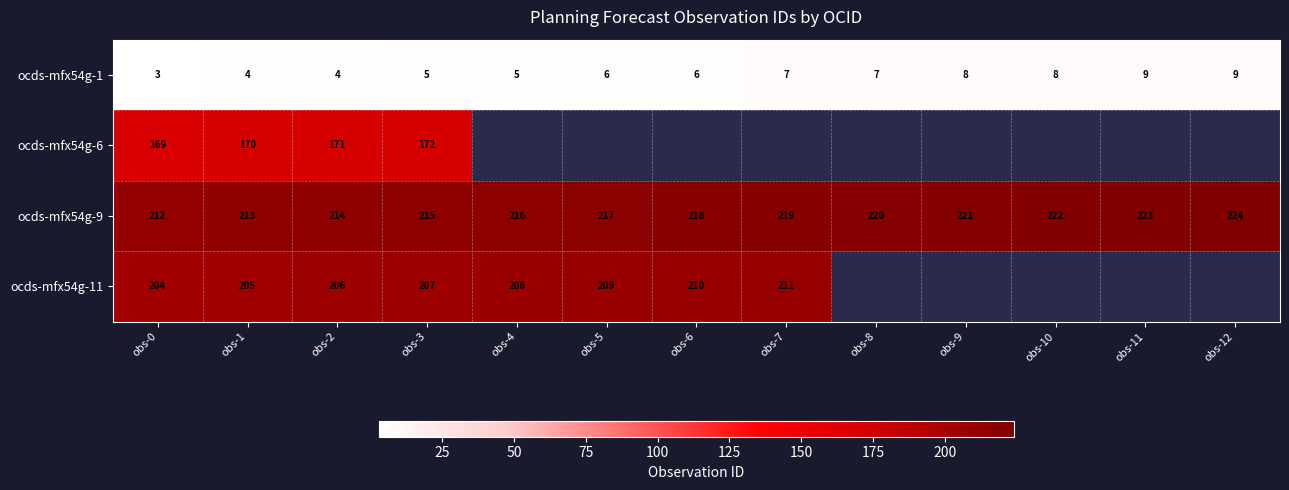

What is the difference between the second highest and second lowest values in the ocds-mfx54g-9 series?

10